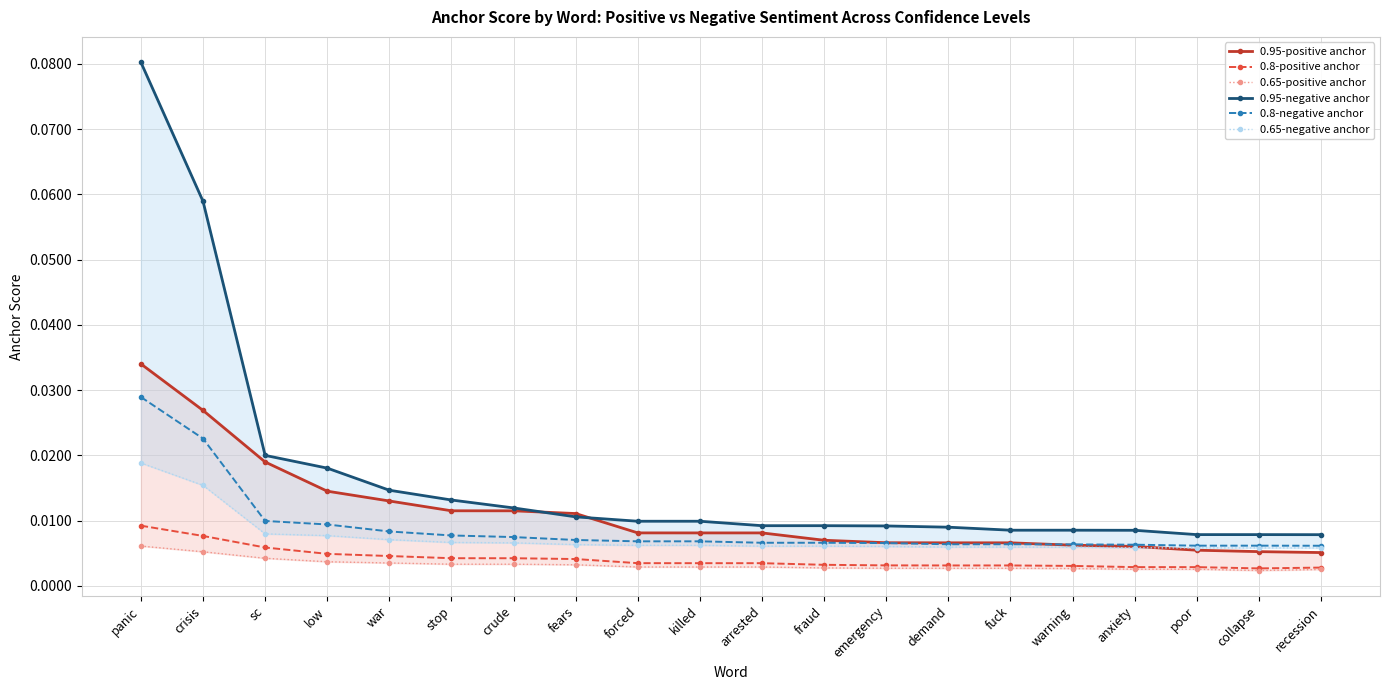

How many lines are shown in the chart?

6